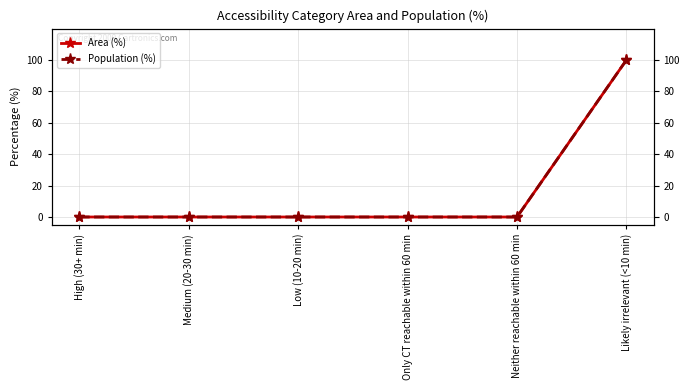

How many lines are shown in the chart?

2